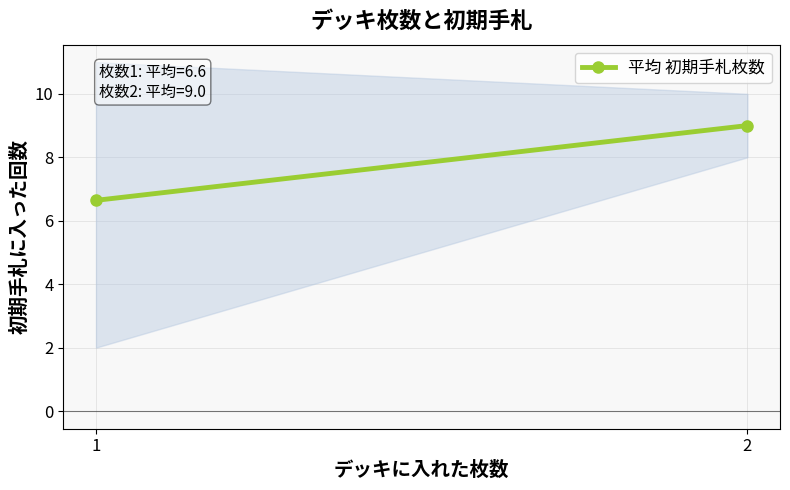

Which has a higher value, 2 or 1?

2